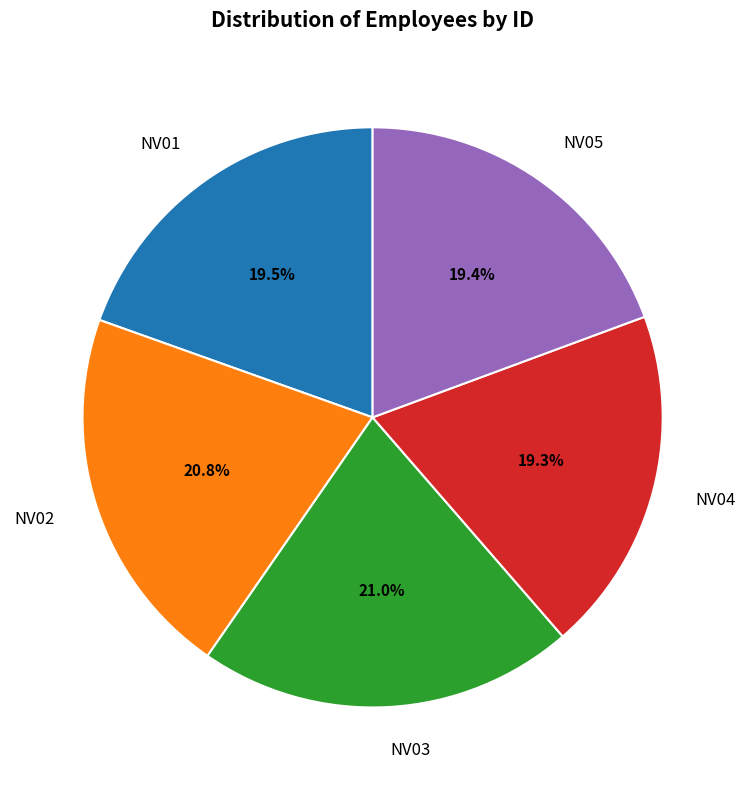

Is NV05 the majority of the pie?

No